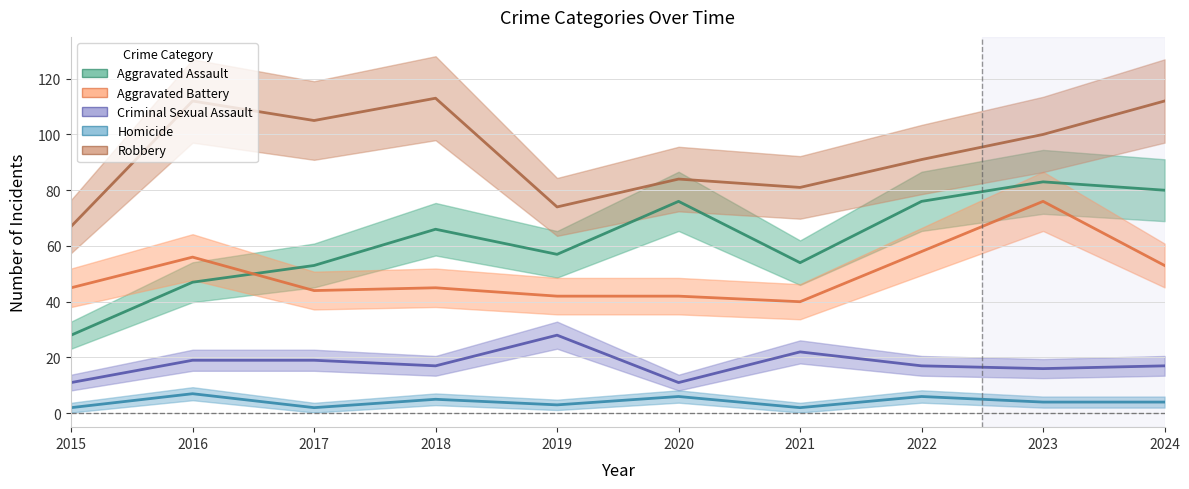

Rank the series by their maximum value, from lowest to highest.

Homicide, Criminal Sexual Assault, Aggravated Battery, Aggravated Assault, Robbery